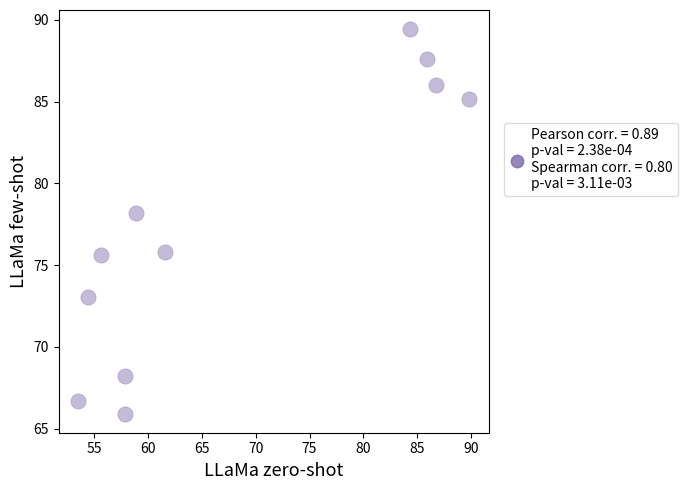

What is the range of X values (max minus min)?

36.3